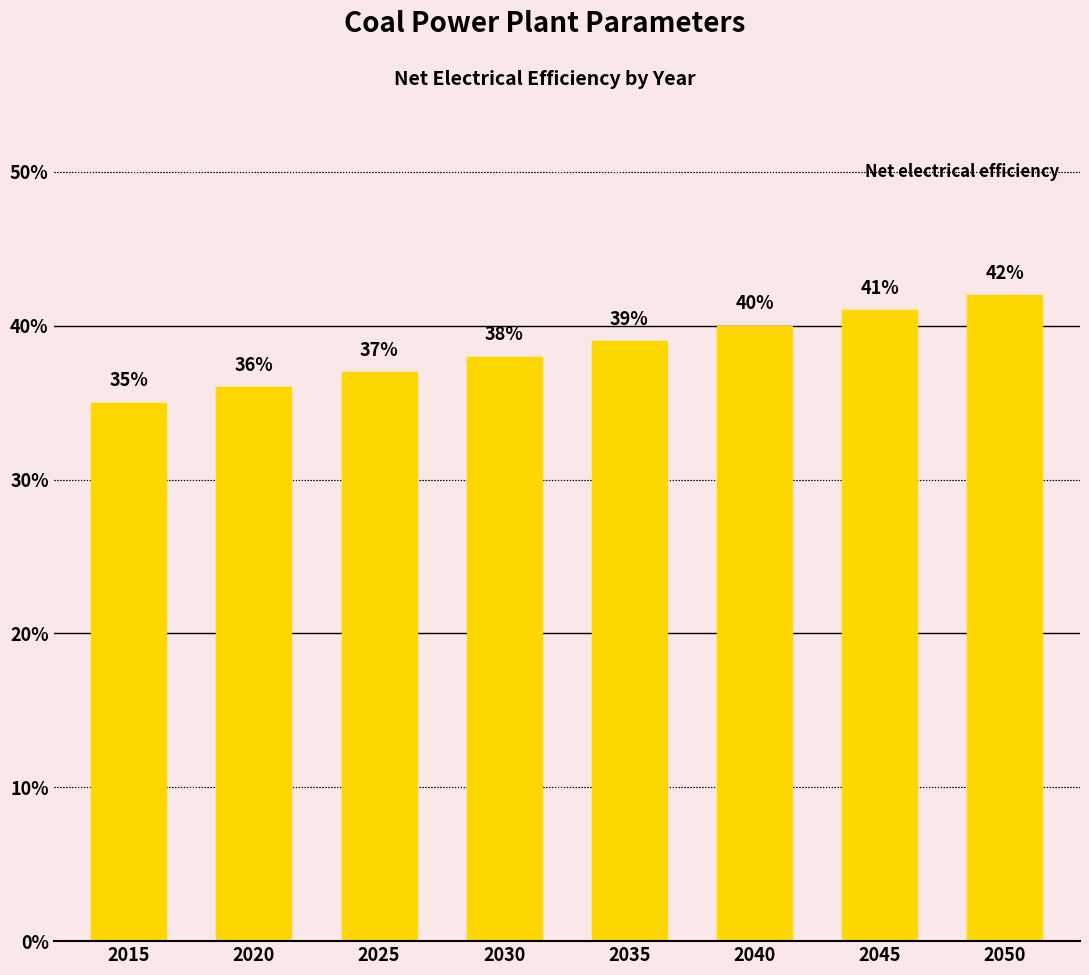

Does the chart contain any negative values?

No